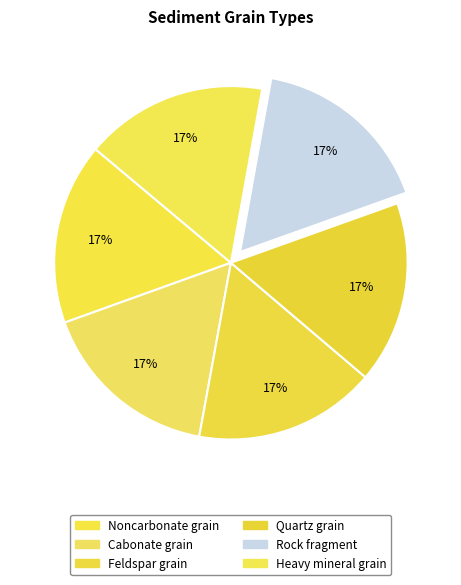

Which slice is the smallest?

Noncarbonate grain